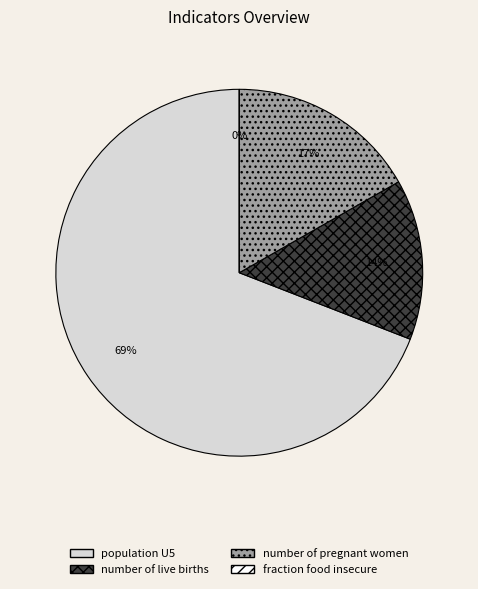

What percentage do number of pregnant women and population U5 together represent?

85.8%